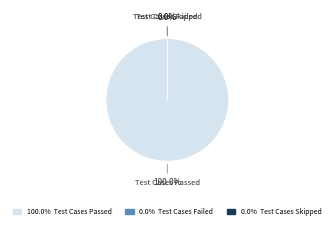

True or false: Test Cases Failed accounts for 0% of the total.

True